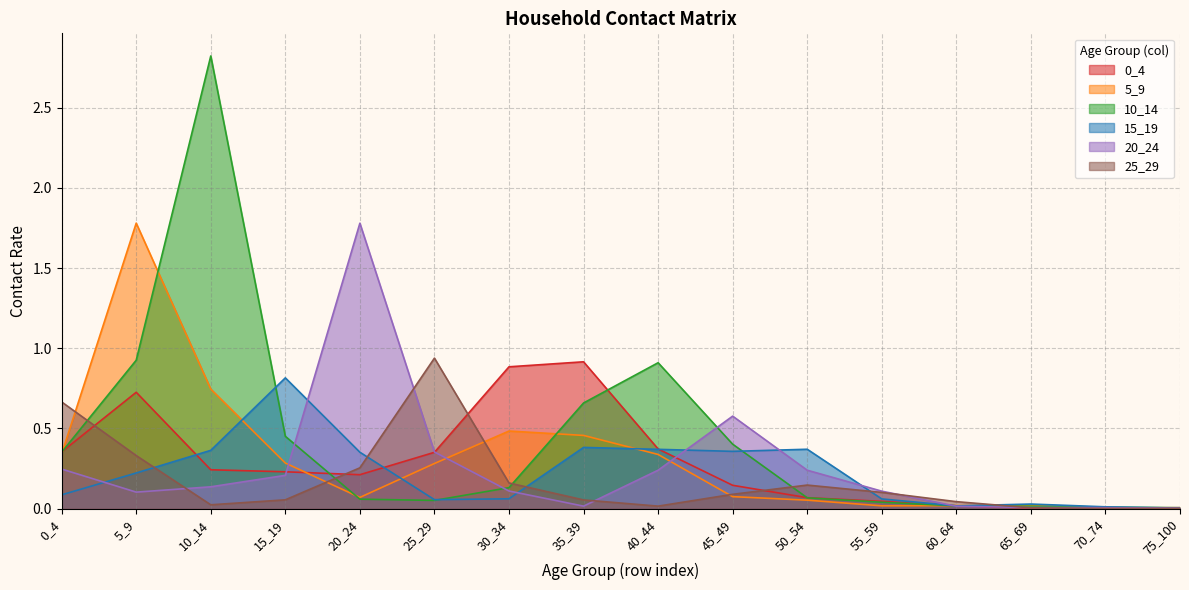

Between which two adjacent categories do 5_9 and 25_29 first intersect?

0_4 and 5_9